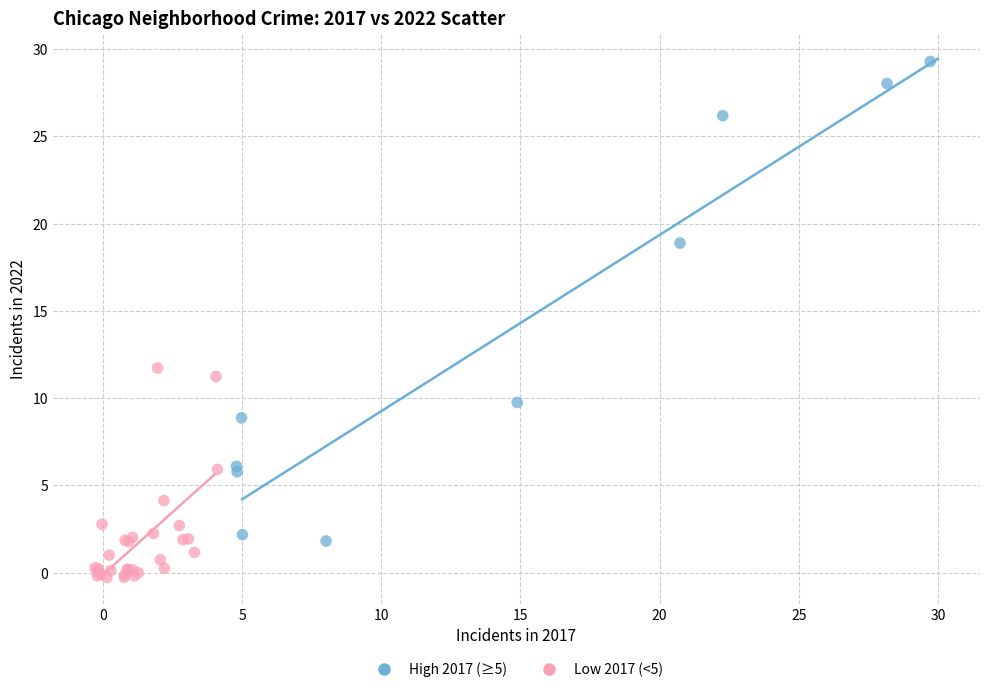

What are all the series names shown in the legend?

High 2017 (≥5), Low 2017 (<5)